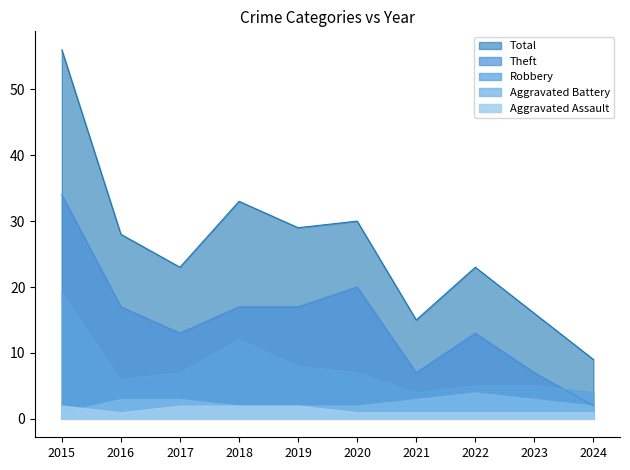

How many lines are shown in the chart?

5